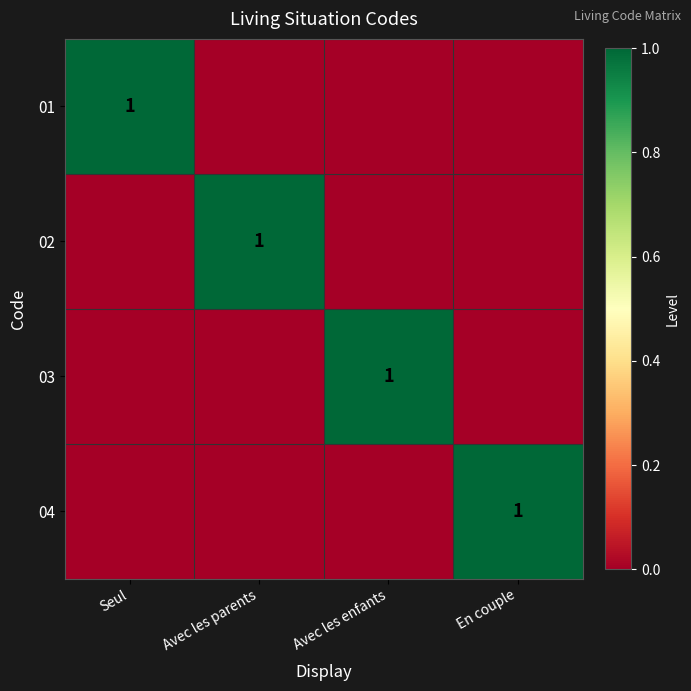

The value of 01 at Seul is 2. True or false?

False